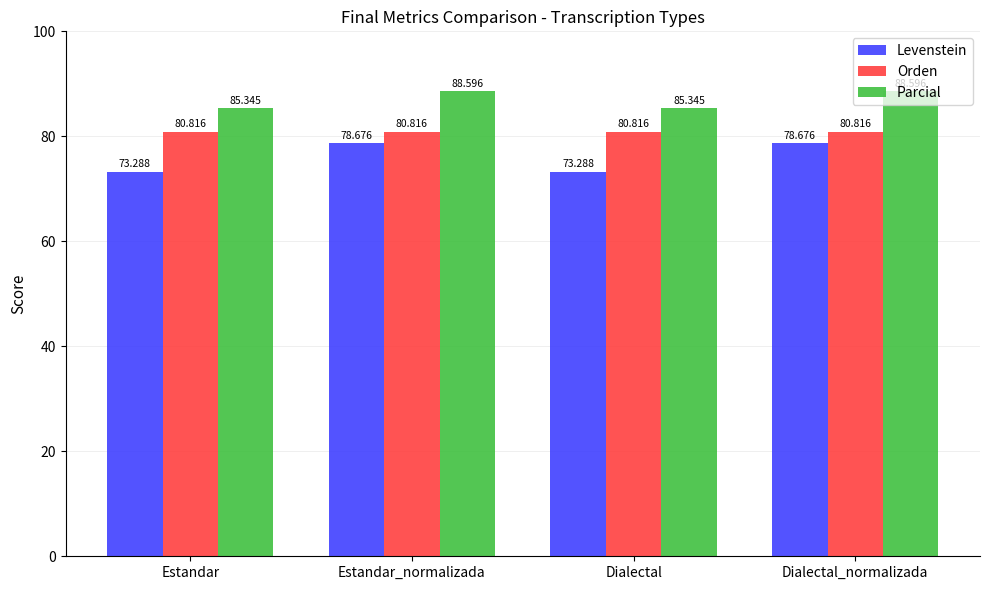

Rank the series by their maximum value, from highest to lowest.

Parcial, Orden, Levenstein